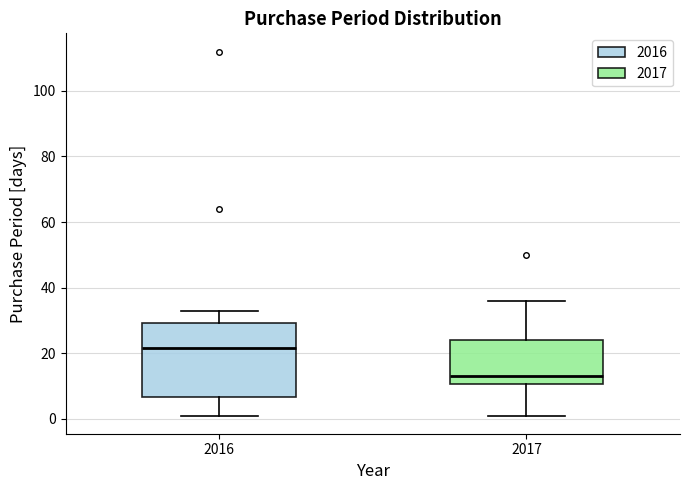

Which box's median line is the lowest?

2017